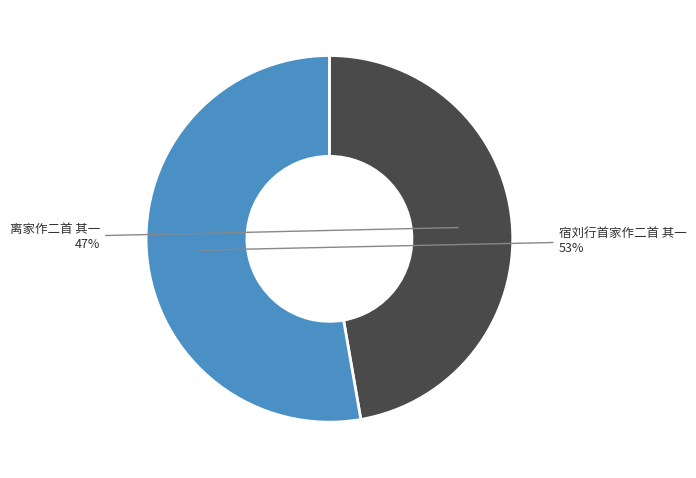

To the nearest percent, what percentage of the pie is 宿刘行首家作二首 其一?

53%